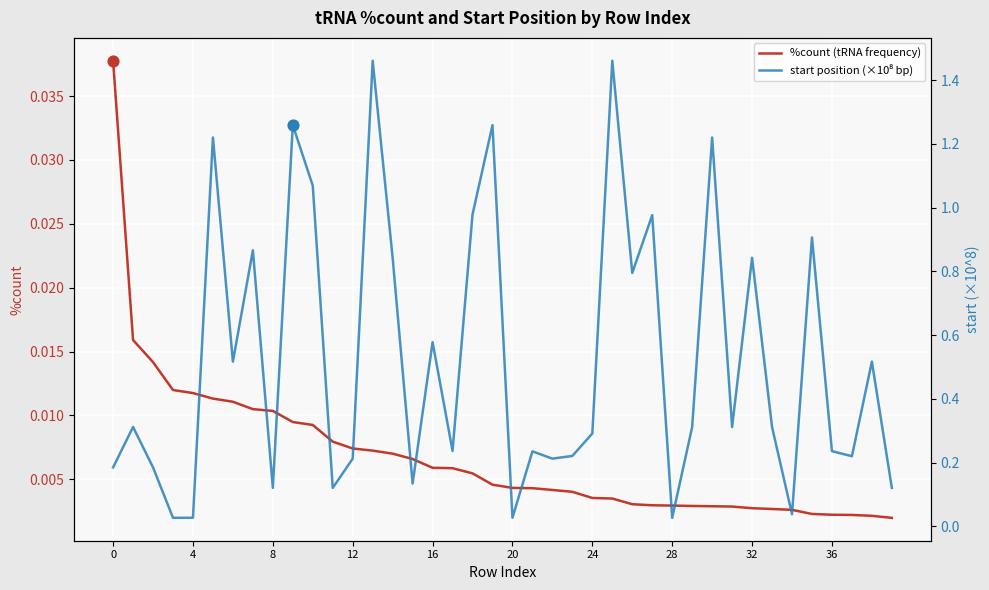

What are all the series names shown in the legend?

%count (tRNA frequency), start position (×10⁸ bp)